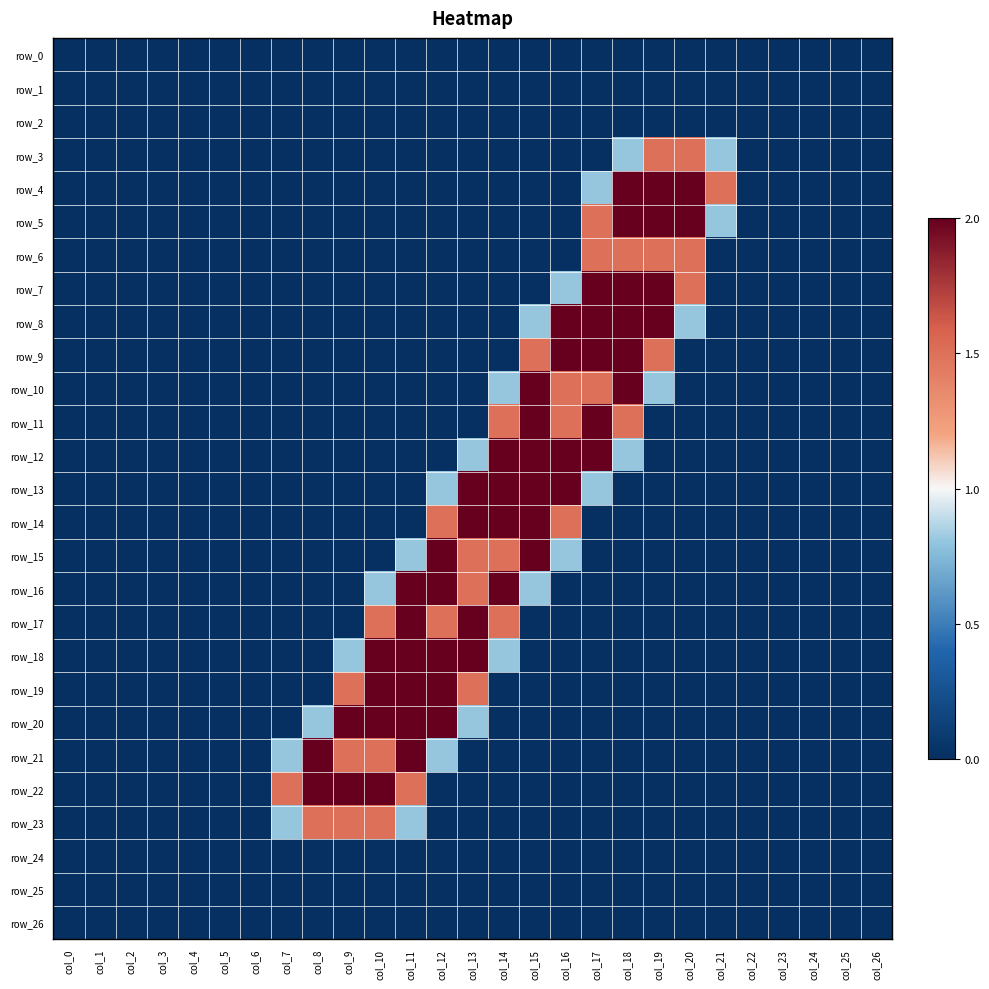

What is the average value of the row_16 series?

0.3